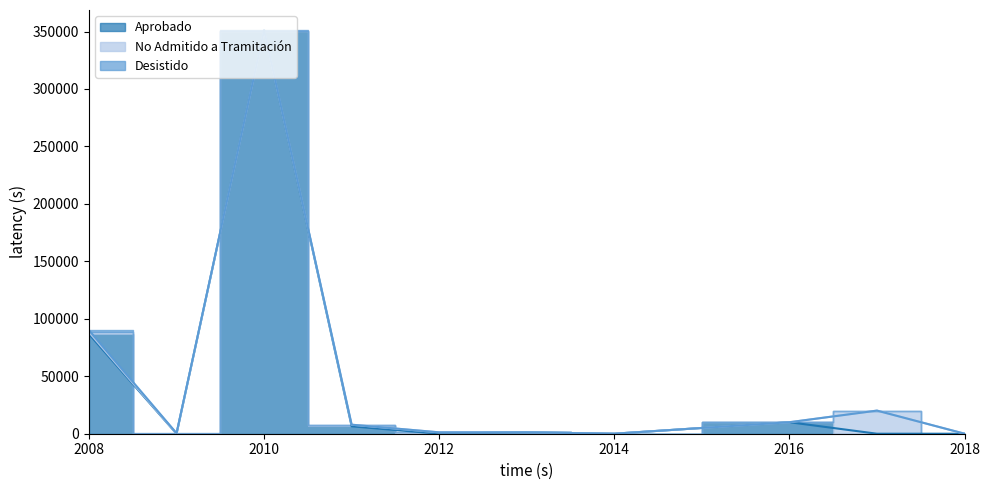

Where is Aprobado nearest to the value 165000?

2008